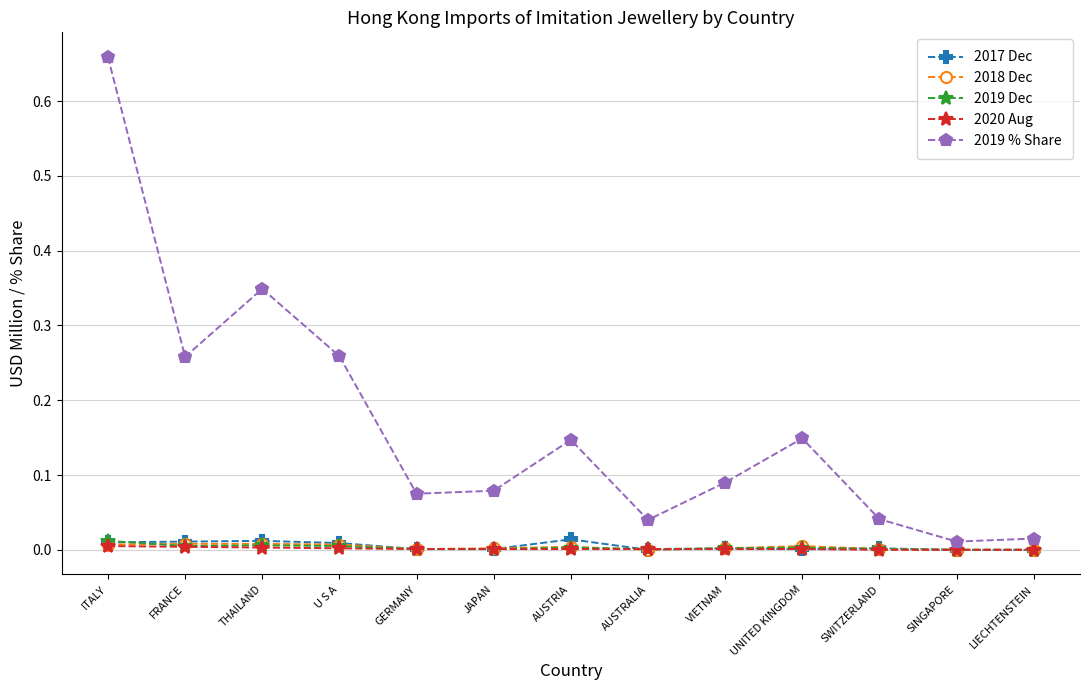

At which category is the sum across all series the highest?

ITALY